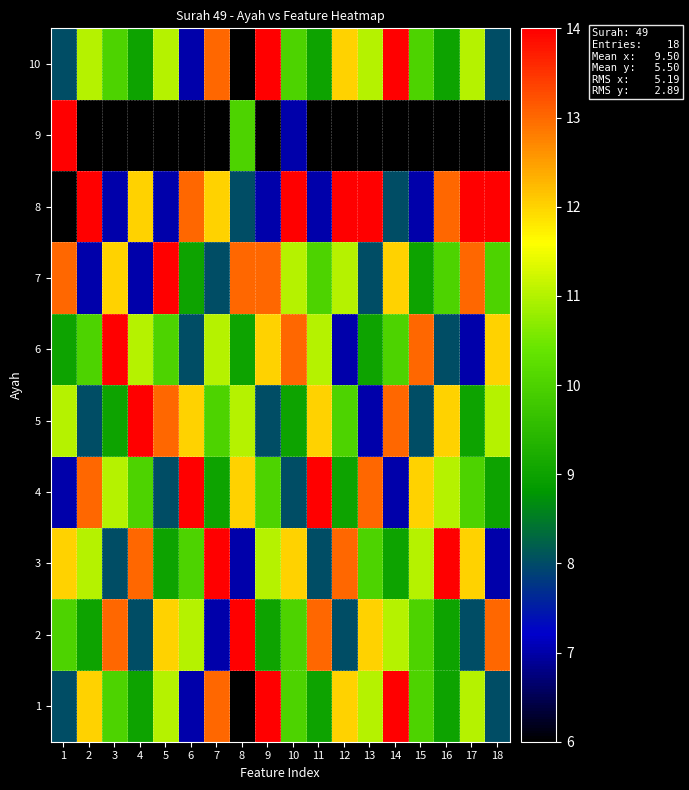

Reading left to right, transcribe all the data shown in this chart.

1: 1=8	2=12	3=10	4=9	5=11	6=7	7=13	8=6	9=14	10=10	11=9	12=12	13=11	14=14	15=10	16=9	17=11	18=8
2: 1=10	2=9	3=13	4=8	5=12	6=11	7=7	8=14	9=9	10=10	11=13	12=8	13=12	14=11	15=10	16=9	17=8	18=13
3: 1=12	2=11	3=8	4=13	5=9	6=10	7=14	8=7	9=11	10=12	11=8	12=13	13=10	14=9	15=11	16=14	17=12	18=7
4: 1=7	2=13	3=11	4=10	5=8	6=14	7=9	8=12	9=10	10=8	11=14	12=9	13=13	14=7	15=12	16=11	17=10	18=9
5: 1=11	2=8	3=9	4=14	5=13	6=12	7=10	8=11	9=8	10=9	11=12	12=10	13=7	14=13	15=8	16=12	17=9	18=11
6: 1=9	2=10	3=14	4=11	5=10	6=8	7=11	8=9	9=12	10=13	11=11	12=7	13=9	14=10	15=13	16=8	17=7	18=12
7: 1=13	2=7	3=12	4=7	5=14	6=9	7=8	8=13	9=13	10=11	11=10	12=11	13=8	14=12	15=9	16=10	17=13	18=10
8: 1=6	2=14	3=7	4=12	5=7	6=13	7=12	8=8	9=7	10=14	11=7	12=14	13=14	14=8	15=7	16=13	17=14	18=14
9: 1=14	2=6	3=6	4=6	5=6	6=6	7=6	8=10	9=6	10=7	11=6	12=6	13=6	14=6	15=6	16=6	17=6	18=6
10: 1=8	2=11	3=10	4=9	5=11	6=7	7=13	8=6	9=14	10=10	11=9	12=12	13=11	14=14	15=10	16=9	17=11	18=8